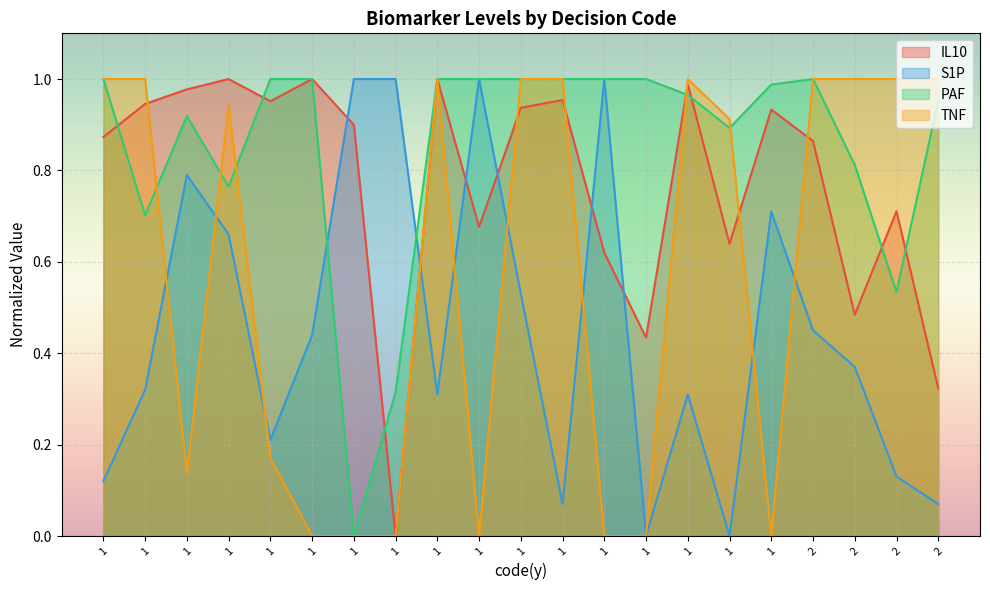

At which category is the sum across all series the highest?

1